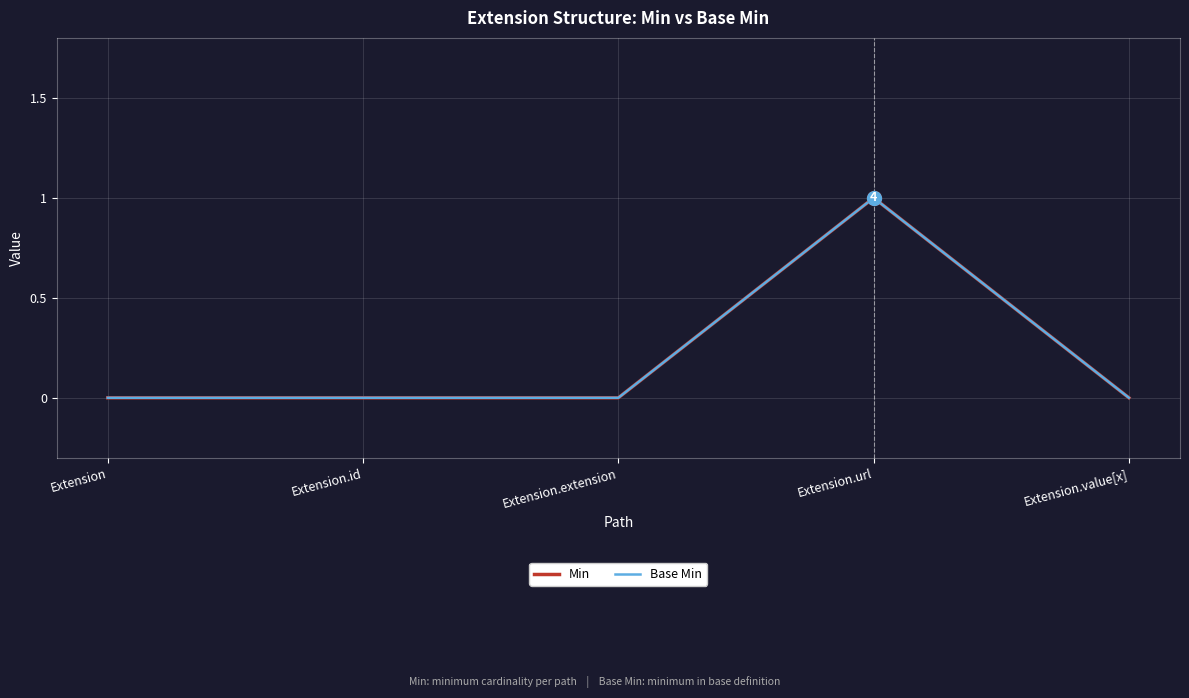

Which series has the widest spread of values?

Min